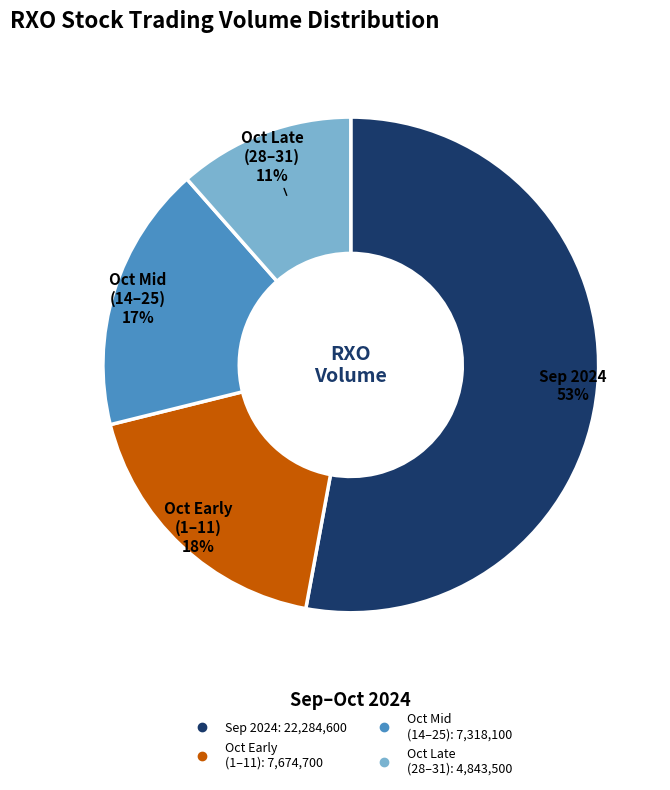

Does any single category account for the majority?

Yes